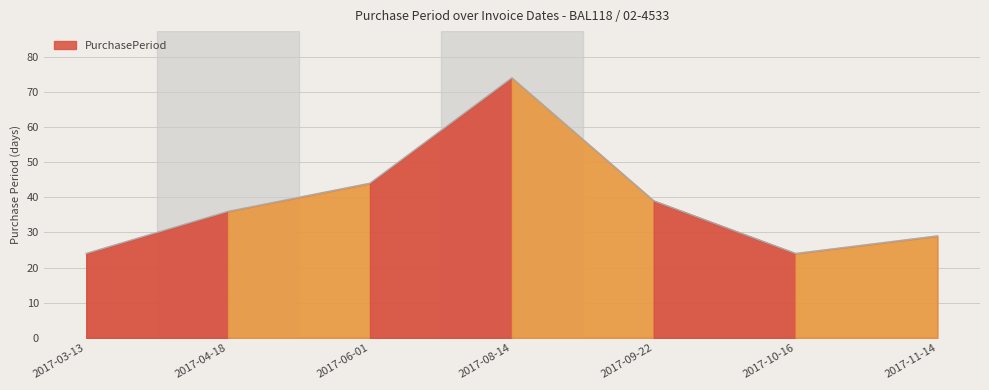

What is the maximum value shown in the chart?

74